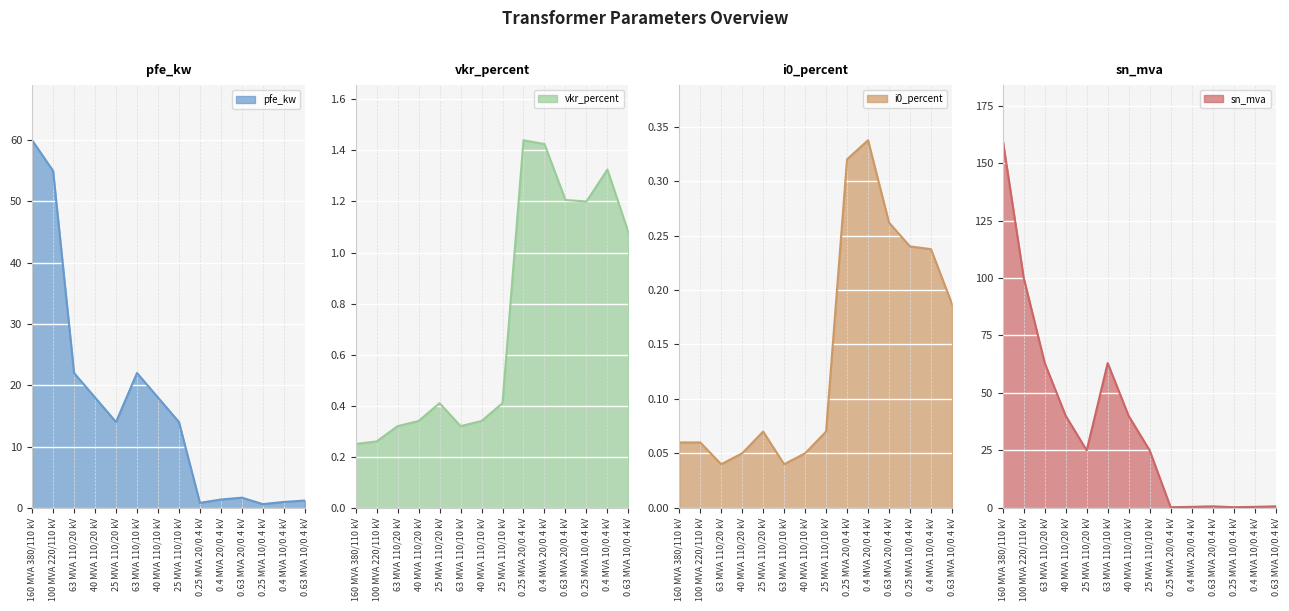

At which category is the sum across all series the highest?

160 MVA 380/110 kV